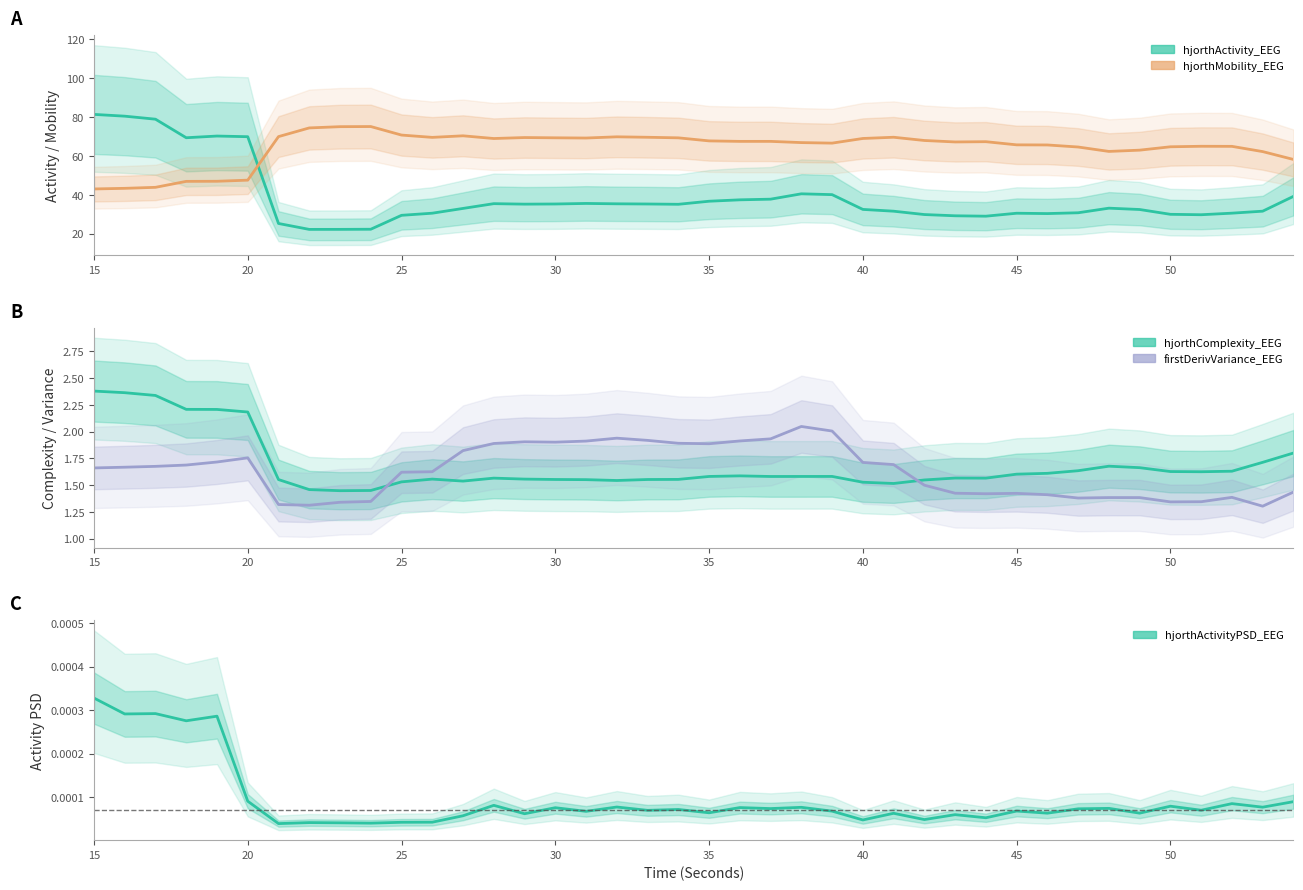

Rank the series by their maximum value, from lowest to highest.

hjorthActivityPSD_EEG, firstDerivVariance_EEG (scaled), hjorthComplexity_EEG, hjorthMobility_EEG, hjorthActivity_EEG